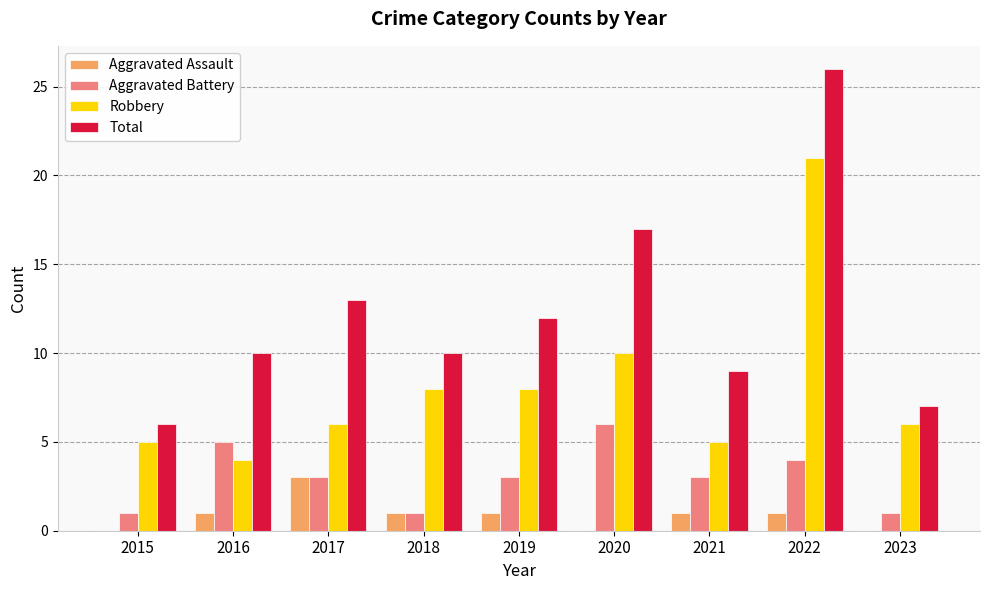

What is the average value of the Aggravated Battery series?

3